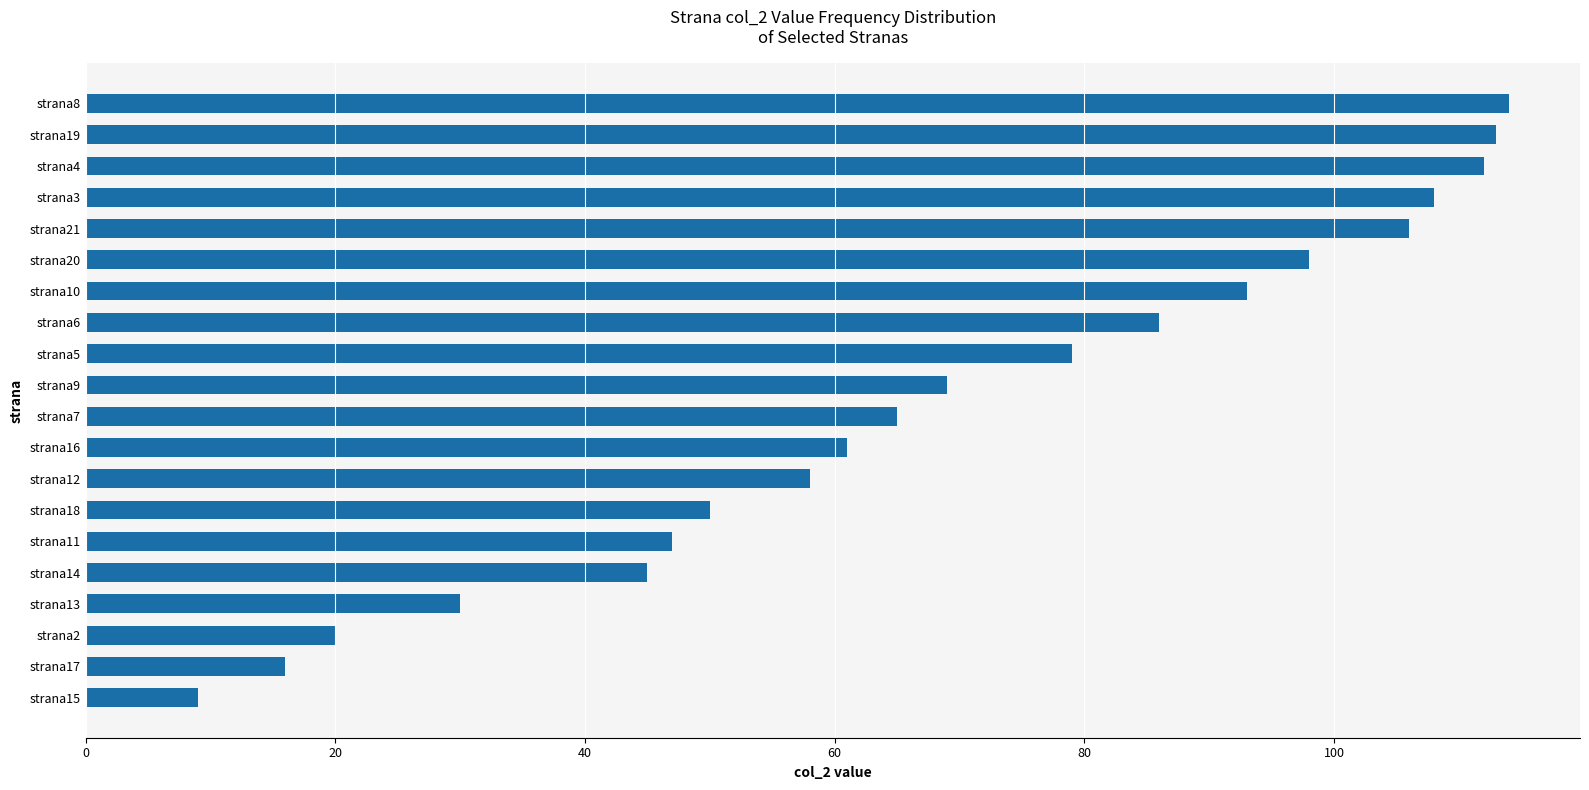

What is the maximum value shown in the chart?

114